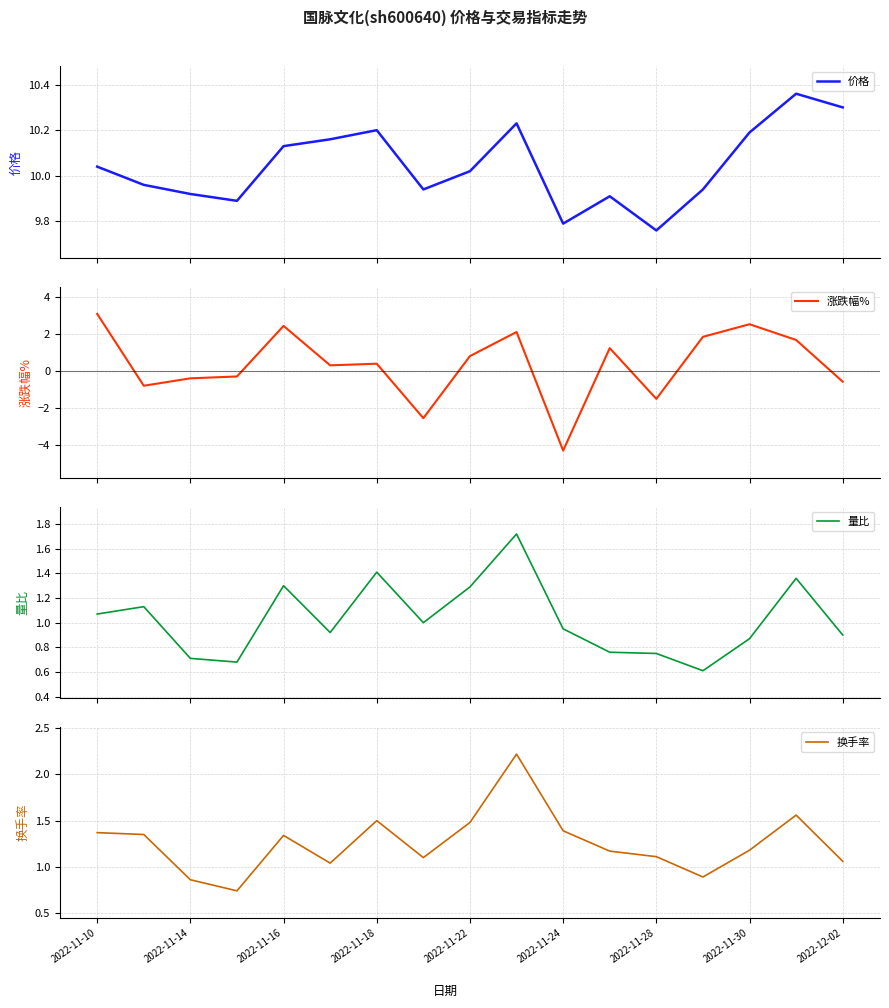

True or false: 换手率 has a value of 1.6 at 2022-12-02.

False